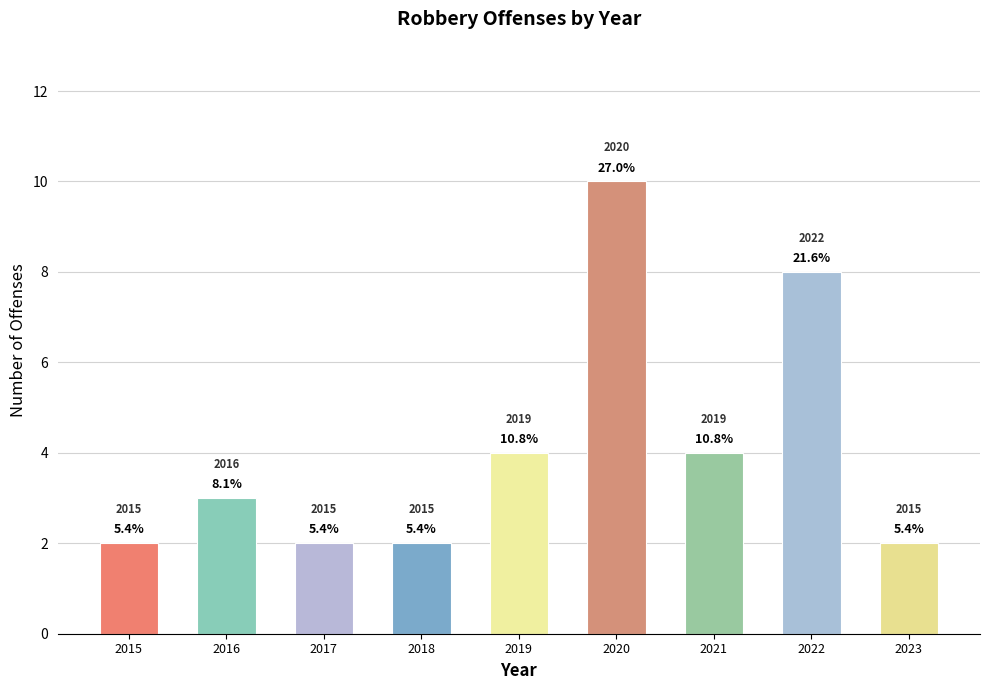

List the labels in order of value, smallest first.

2015, 2017, 2018, 2023, 2016, 2019, 2021, 2022, 2020